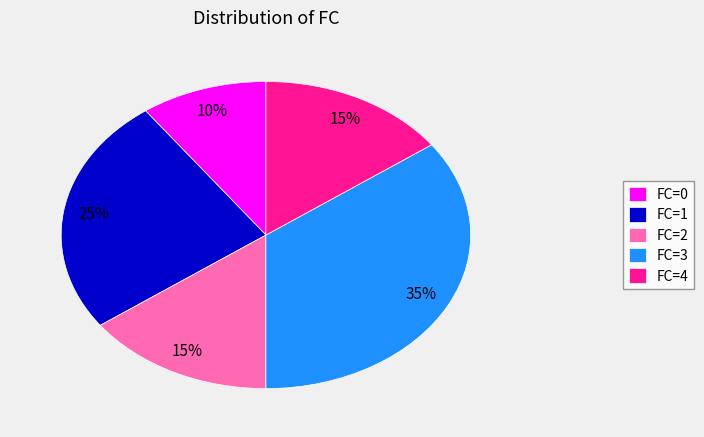

Which category has the biggest portion of the pie?

FC=3